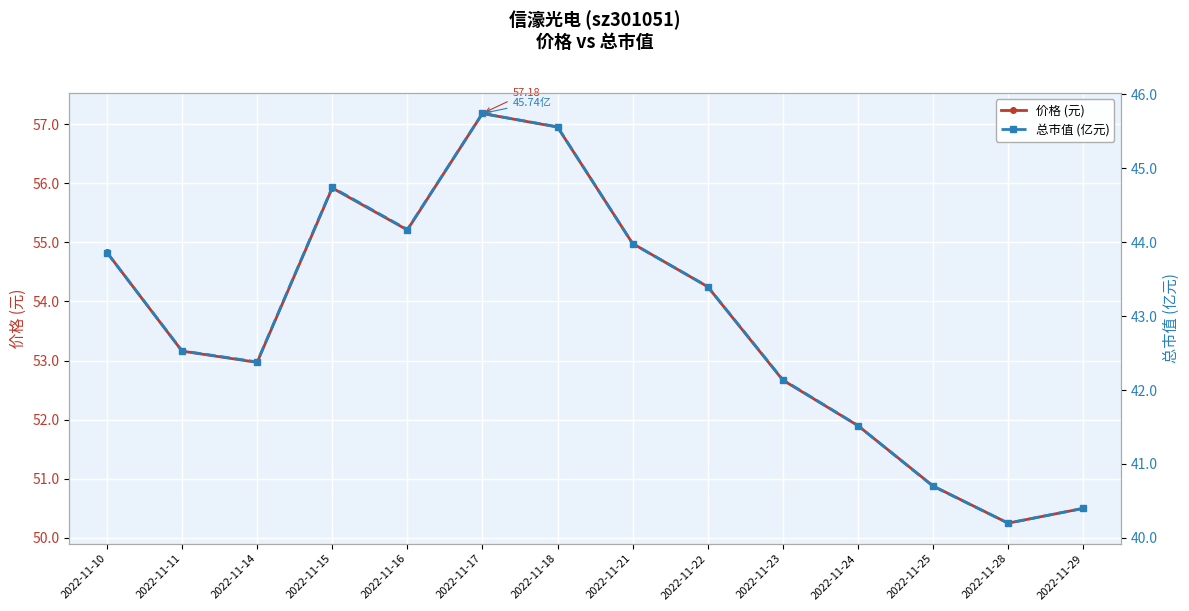

How many interior local valleys does the 总市值 (亿元) series have?

3